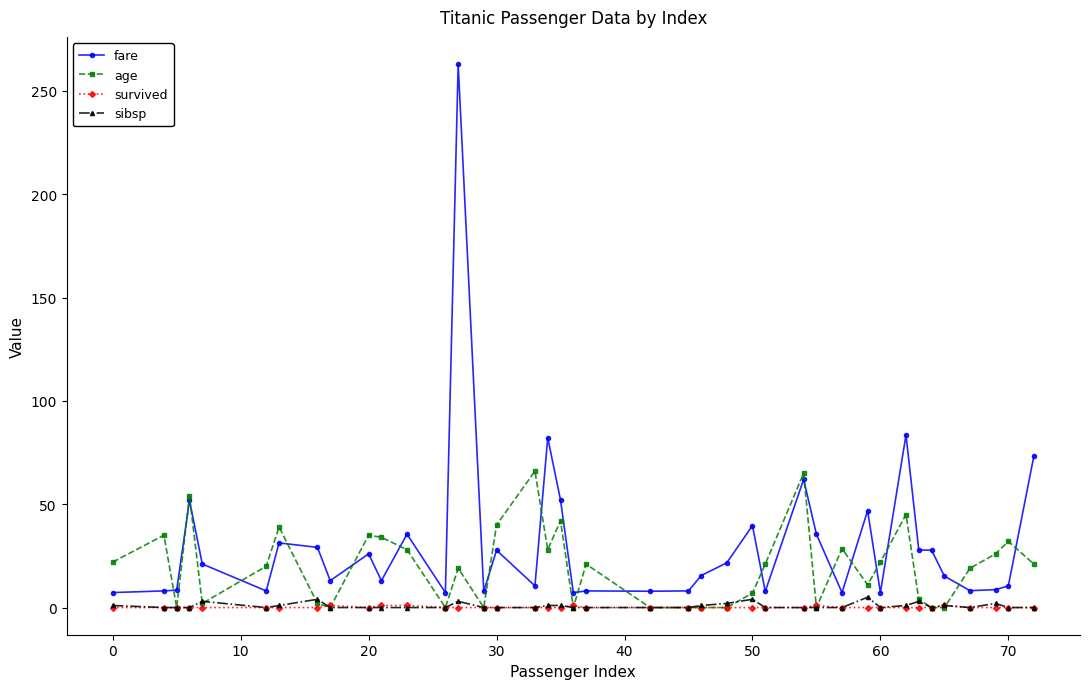

Which series has the widest spread of values?

fare